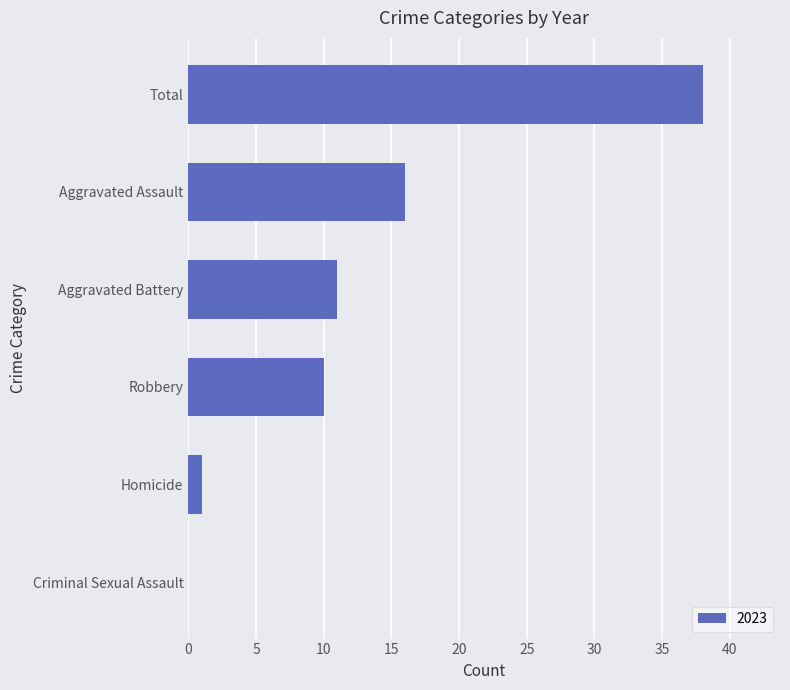

What is the change in value from Total to Robbery?

-28